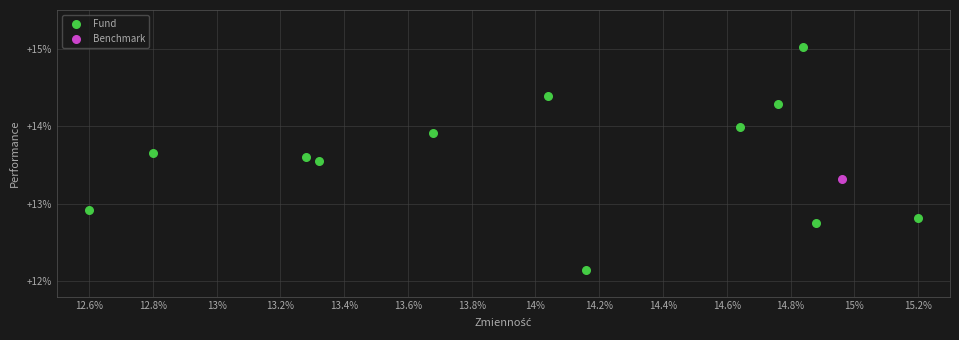

What are all the series names shown in the legend?

Fund, Benchmark